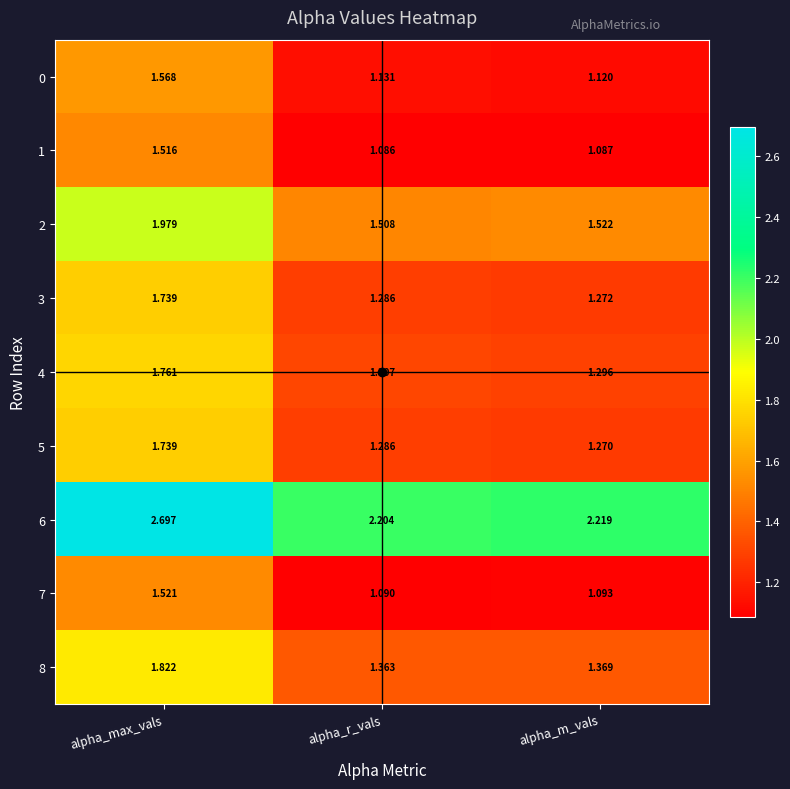

At which label is 4 closest to 1?

alpha_m_vals